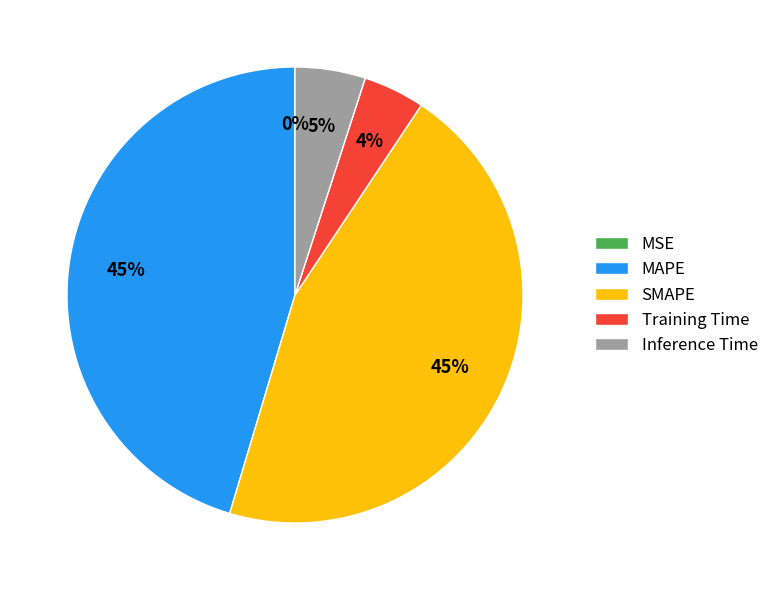

To the nearest percent, what is the difference between the largest and smallest slice percentages?

45%